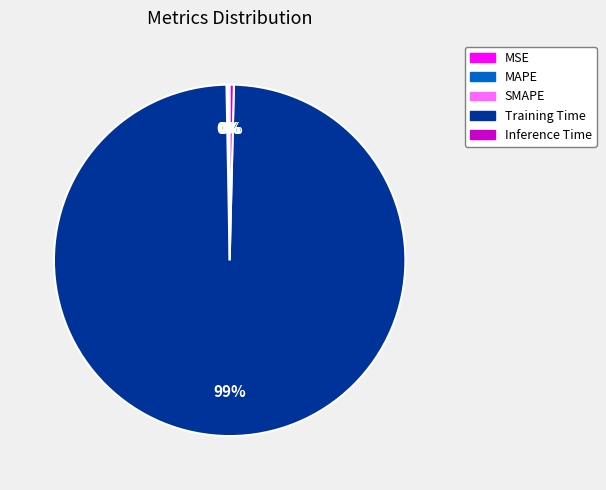

Does Training Time represent more than half of the total?

Yes